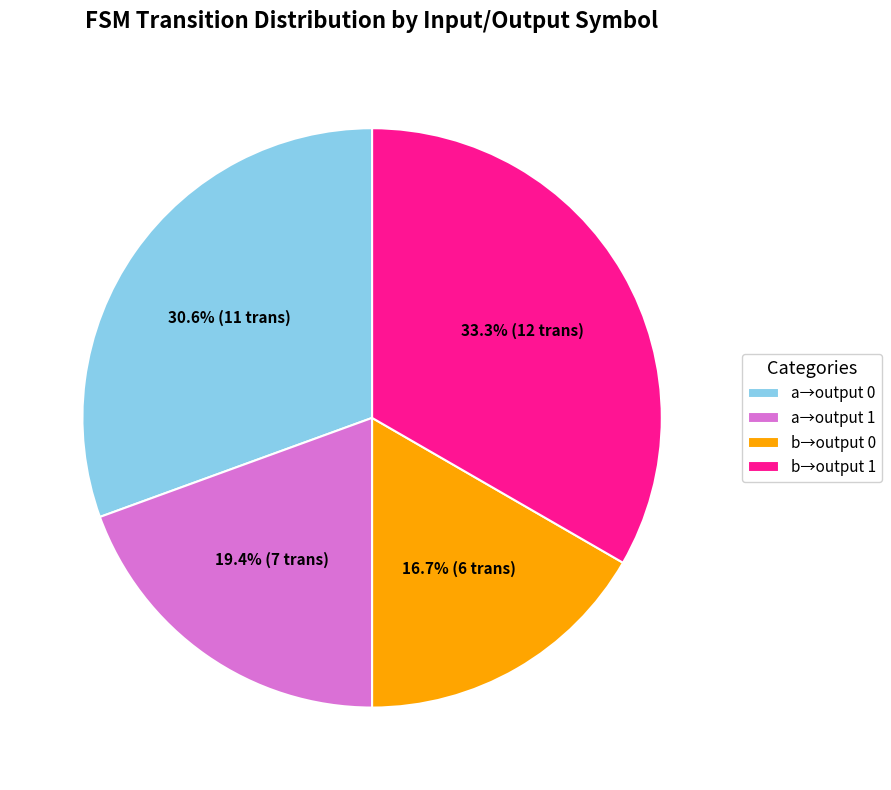

What portion of the pie excludes a→output 0?

69.4%